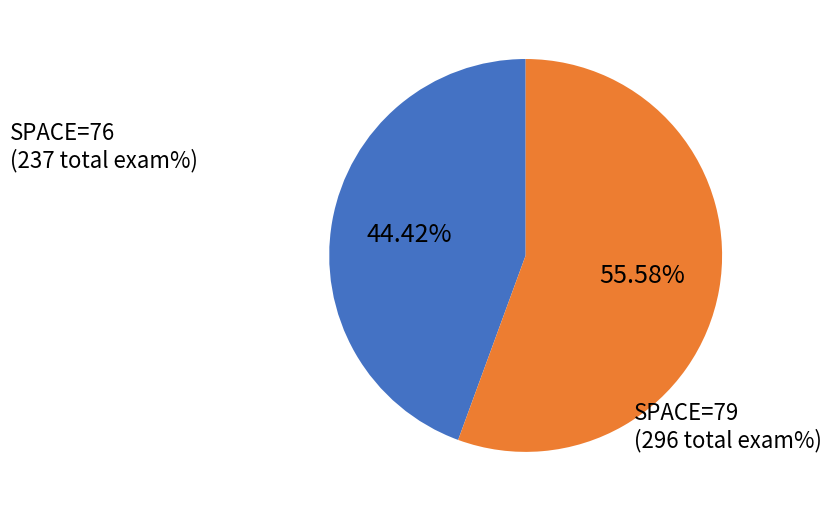

Combined, do SPACE=76 and SPACE=79 account for over 50%?

Yes